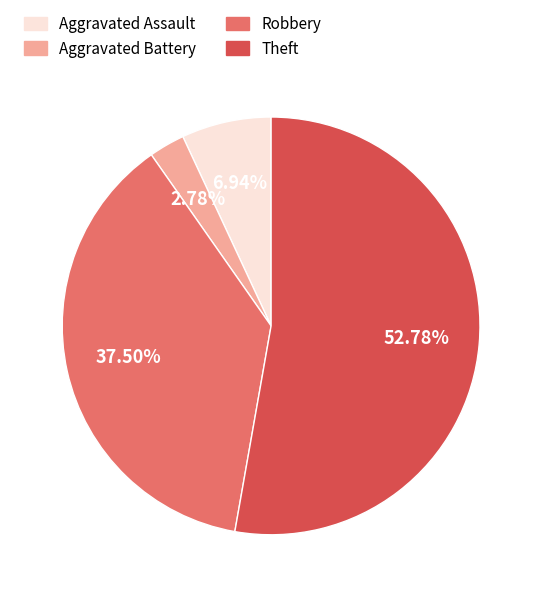

Is there a majority slice in this chart?

Yes